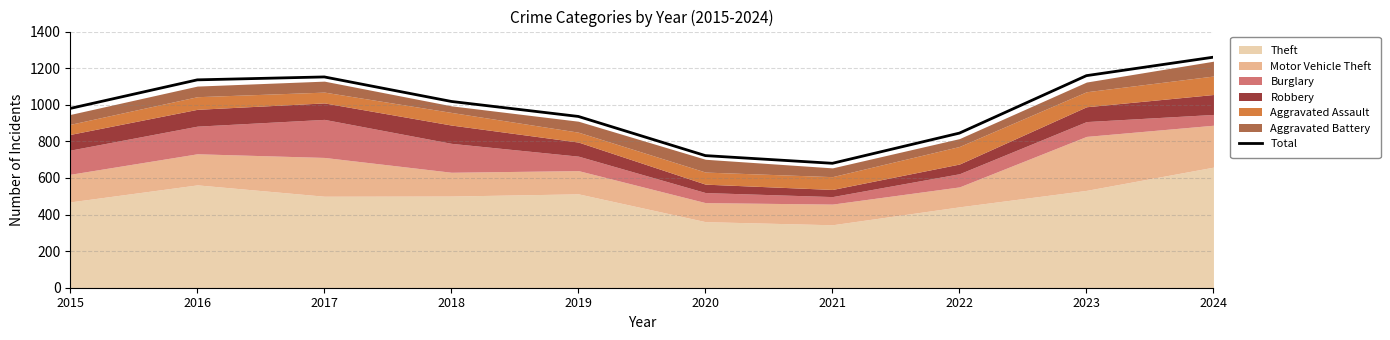

Reading left to right, extract all data points from this chart.

980	1136	1152	1018	936	722	680	845	1159	1260